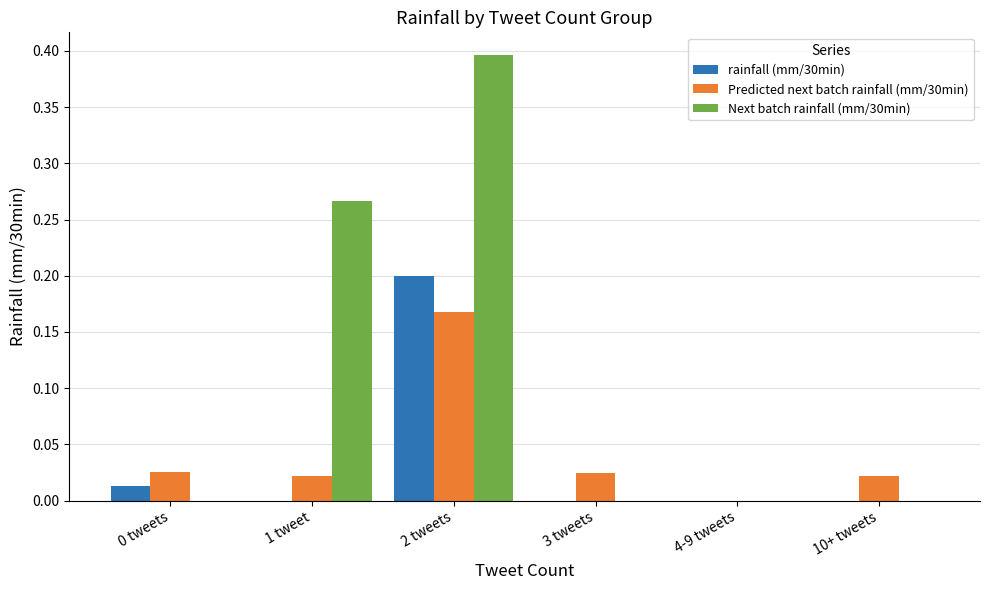

Which series changed the most between 1 tweet and 3 tweets?

Next batch rainfall (mm/30min)